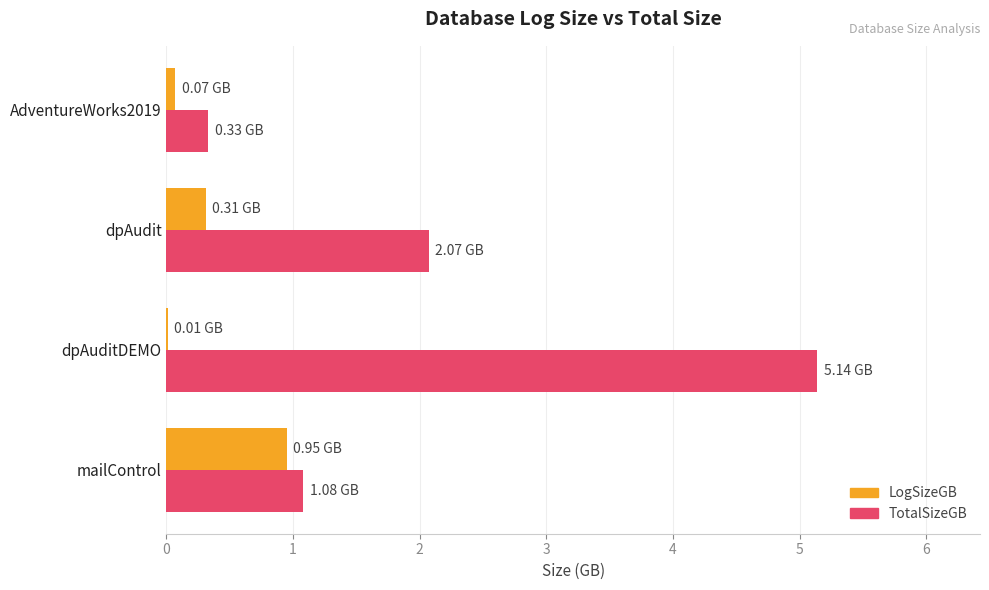

Which series changed the most between mailControl and AdventureWorks2019?

LogSizeGB